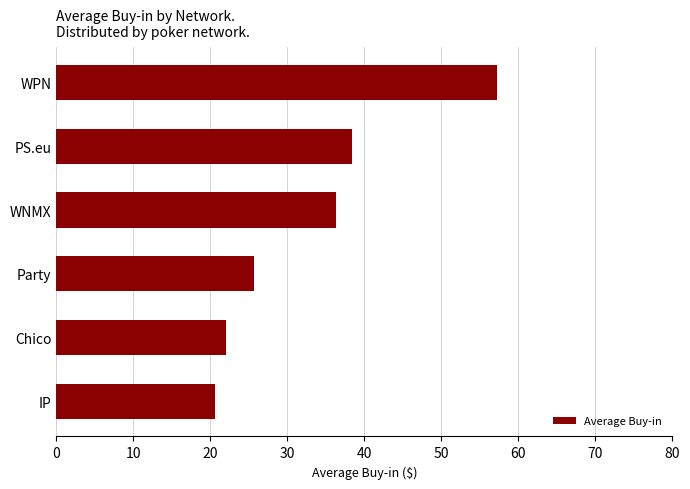

How many values exceed 36?

3